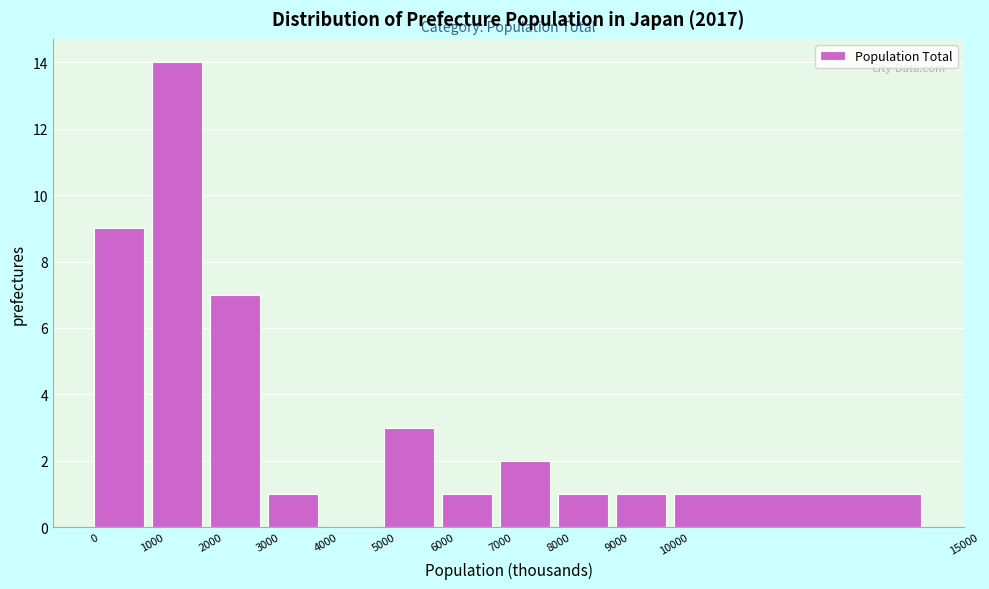

Reading left to right, list every bar in this chart as the range it spans on the x-axis followed by its height. The values are not printed on the chart, so give them approximately, as read against the axis.

0 to 1000: 9
1000 to 2000: 14
2000 to 3000: 7
3000 to 4000: 1
4000 to 5000: 0
5000 to 6000: 3
6000 to 7000: 1
7000 to 8000: 2
8000 to 9000: 1
9000 to 10000: 1
10000 to 15000: 1